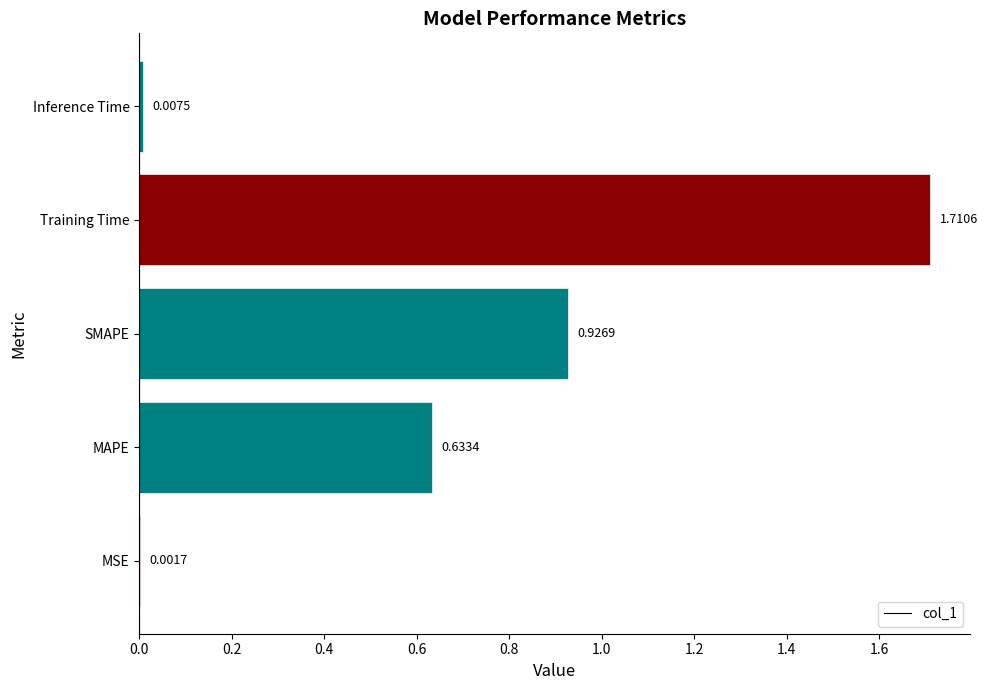

The chart shows a value of 2.2 at Training Time. True or false?

False